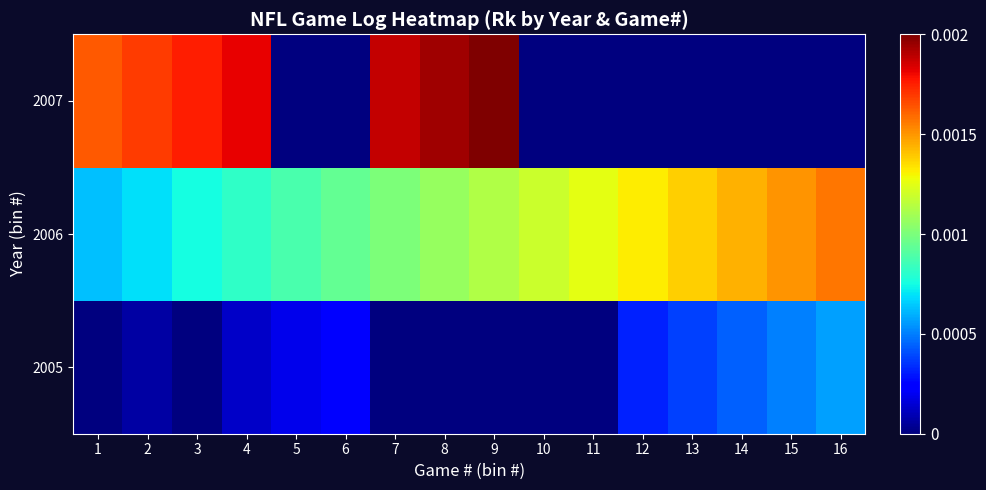

Which series has the largest total across all categories?

2006